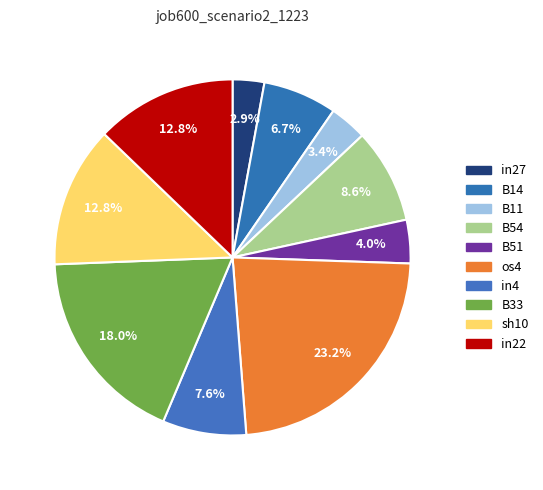

To the nearest percent, what is the average slice percentage?

10%